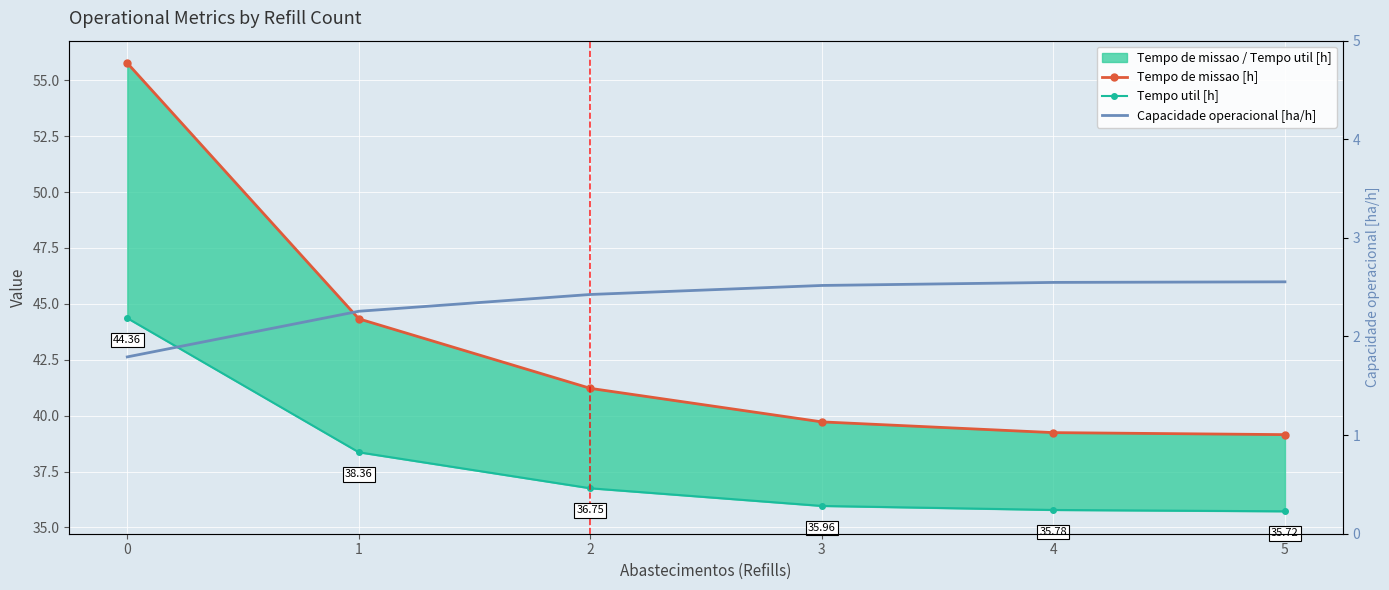

At how many categories does at least one series exceed 18?

6